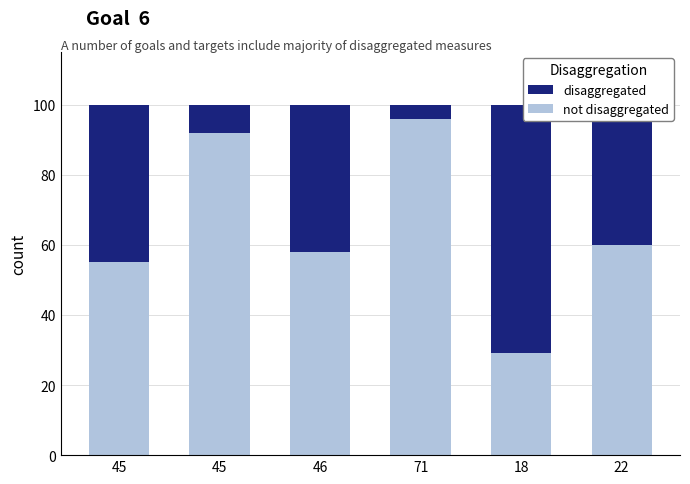

How many data points does each series have?

6